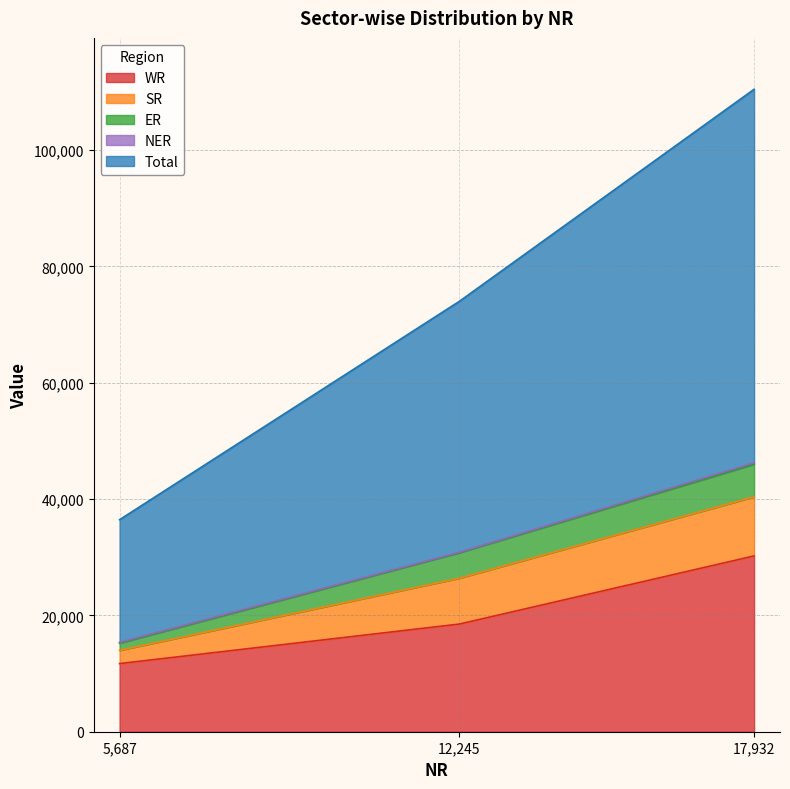

What is the average value of the ER series?

3729